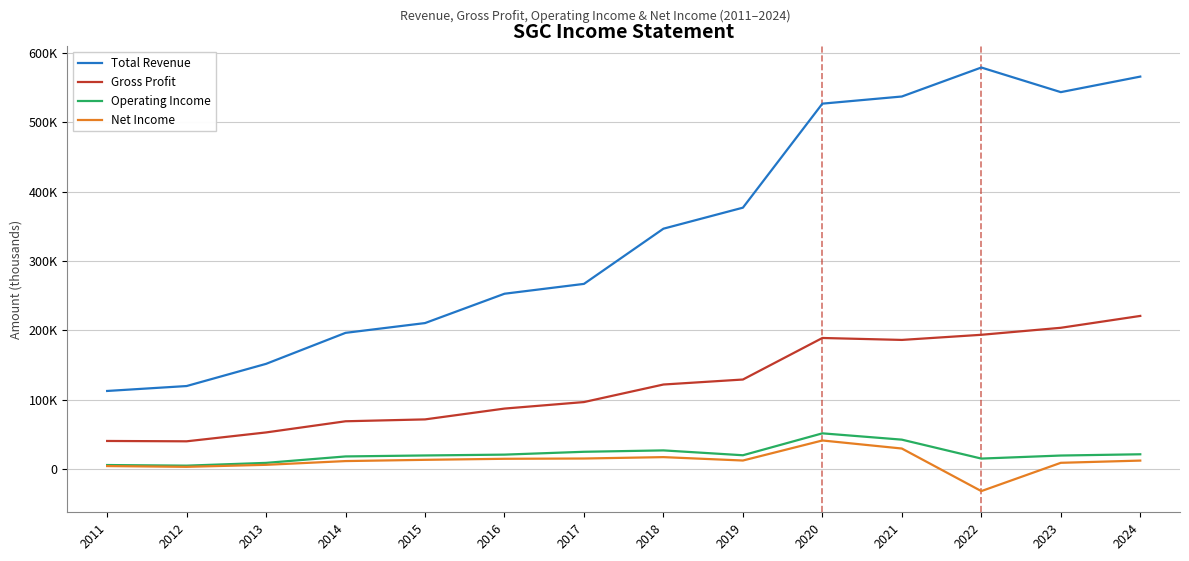

What is the difference between the maximum and minimum values in the Net Income series?

73000